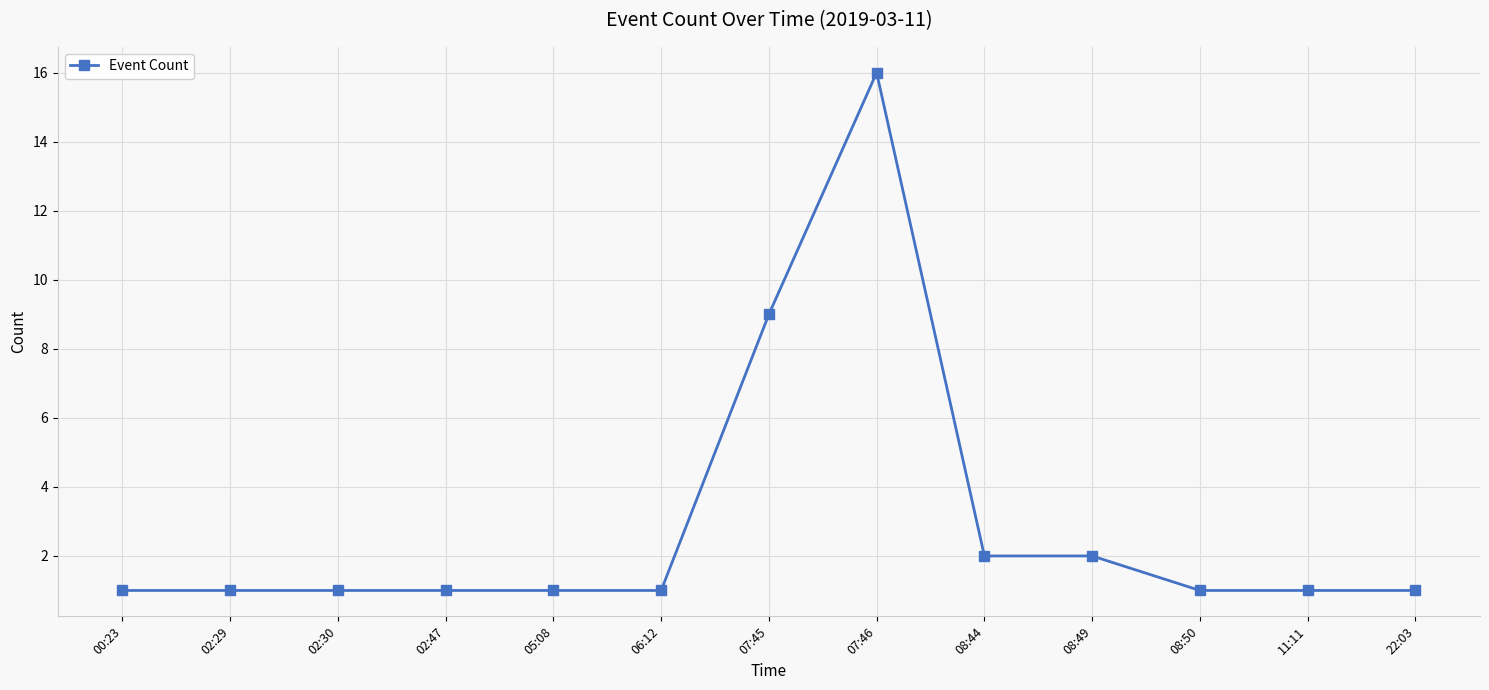

The chart shows a value of 1 at 02:30. True or false?

True